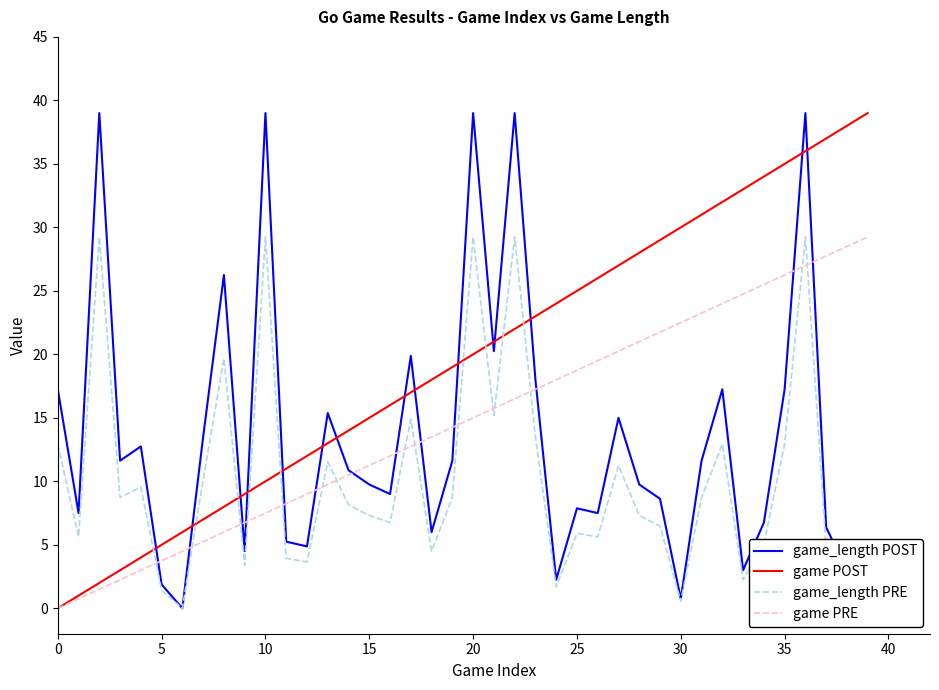

What is the maximum value shown in the chart?

39.0